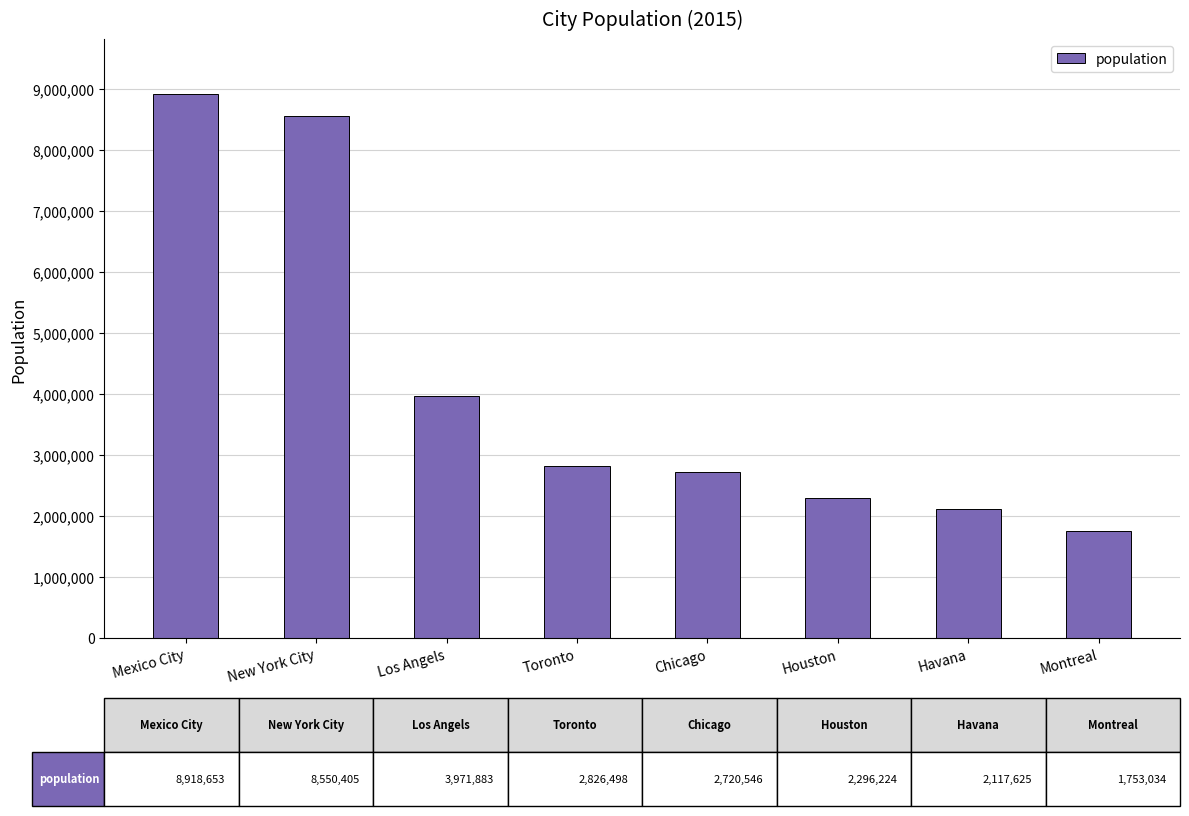

Rank the categories by value from highest to lowest.

Mexico City, New York City, Los Angels, Toronto, Chicago, Houston, Havana, Montreal